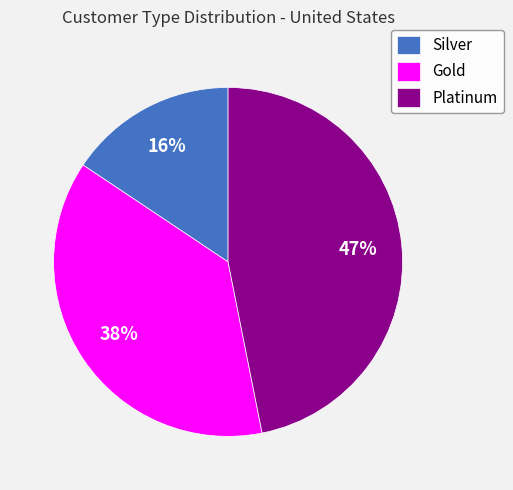

To the nearest percent, what percentage of the pie is Platinum?

47%